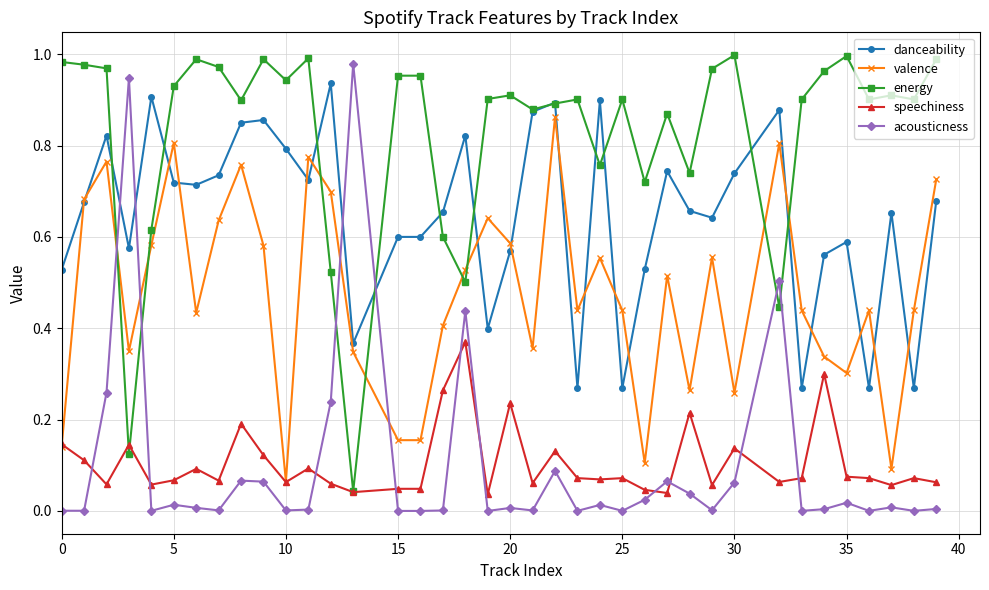

After their last crossing, which series has the higher values: acousticness or energy?

energy